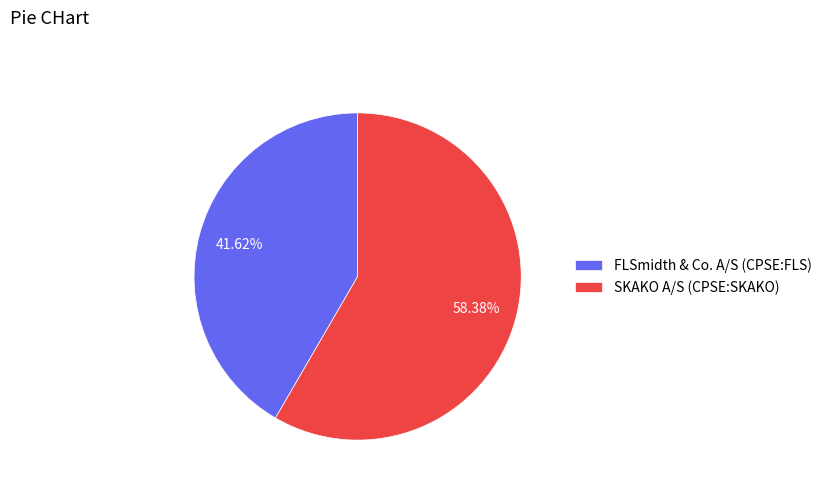

To the nearest percent, what is the difference between the largest and smallest slice percentages?

17%